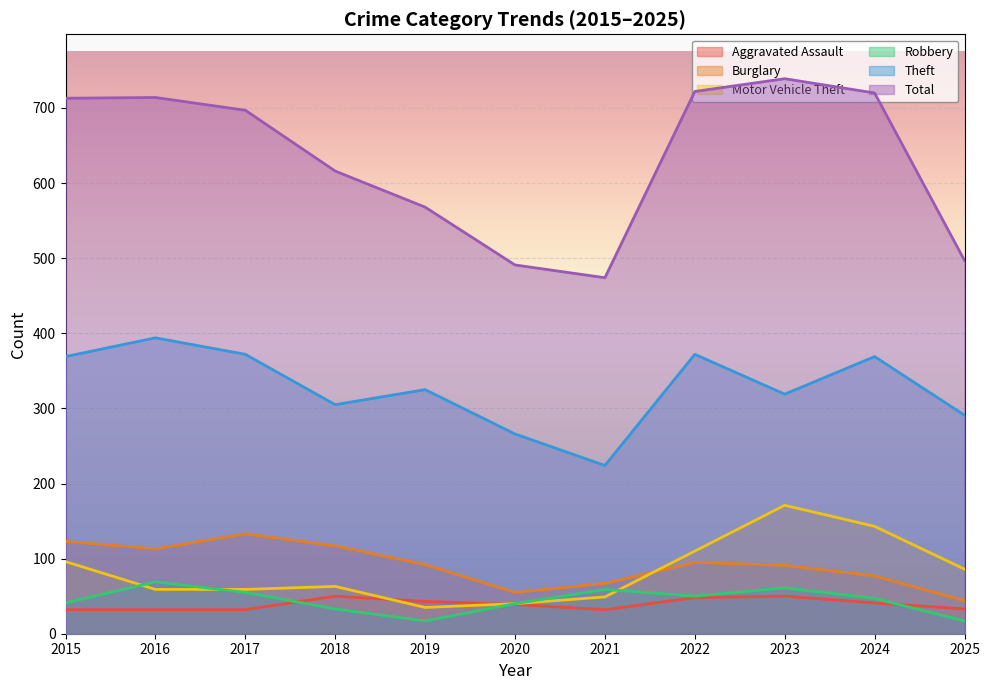

What is the sum of all Theft values?

3606